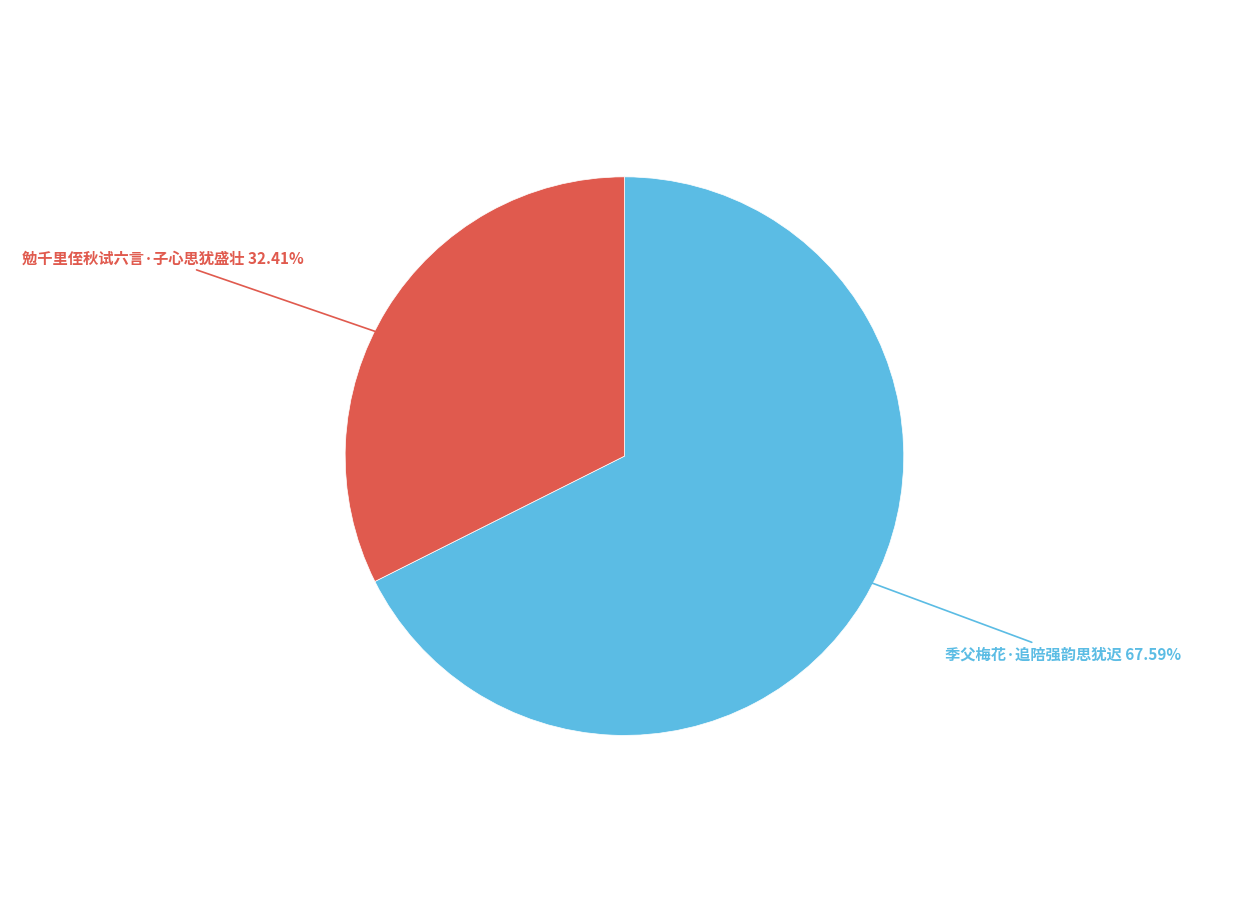

Is there any slice that represents more than half of the pie?

Yes